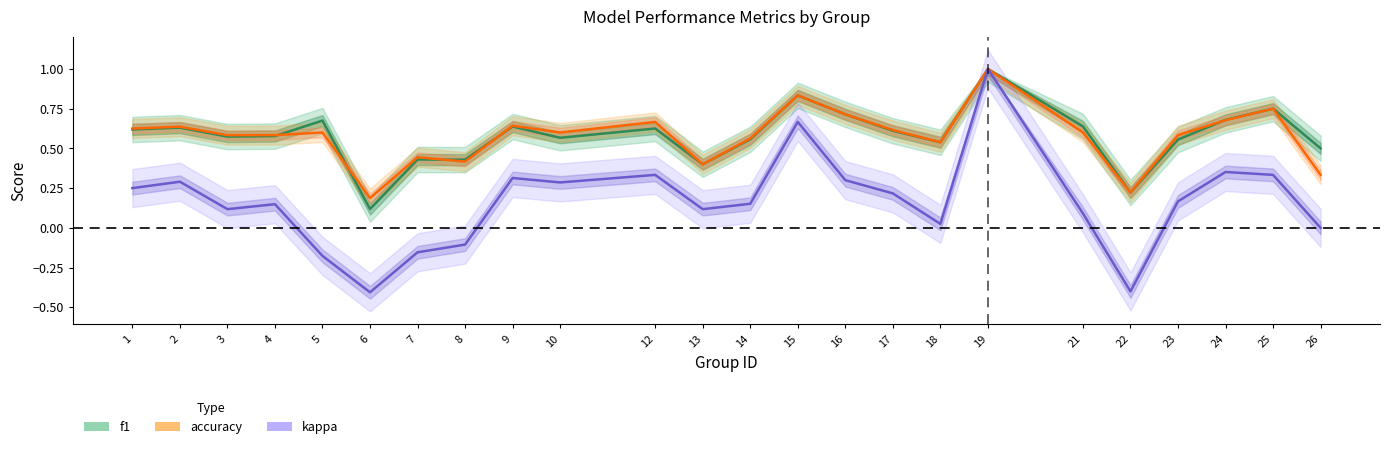

What is the difference between the maximum and minimum values in the kappa series?

1.4